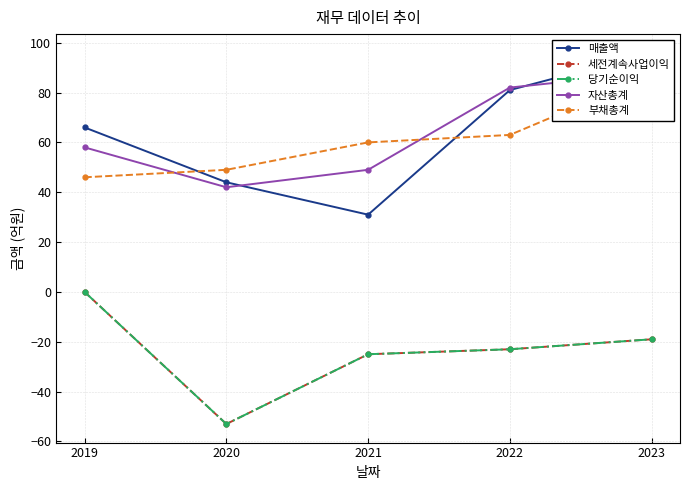

True or false: 부채총계 and 매출액 cross at least once.

True